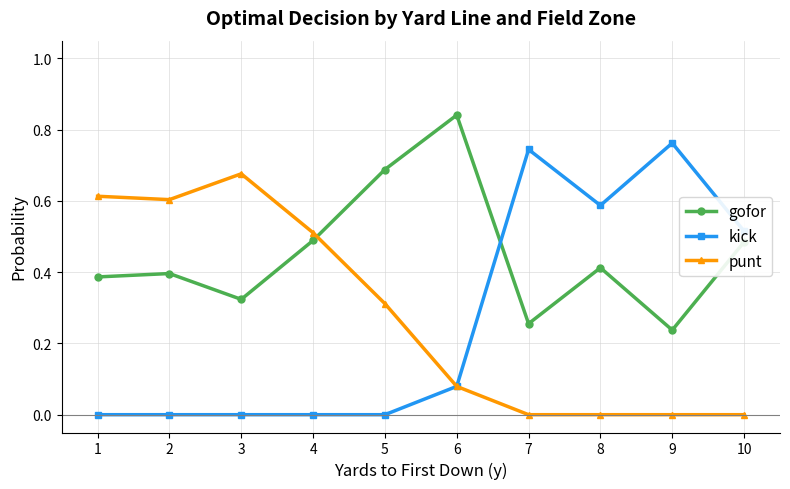

Which series changed the most between 6 and 8?

kick